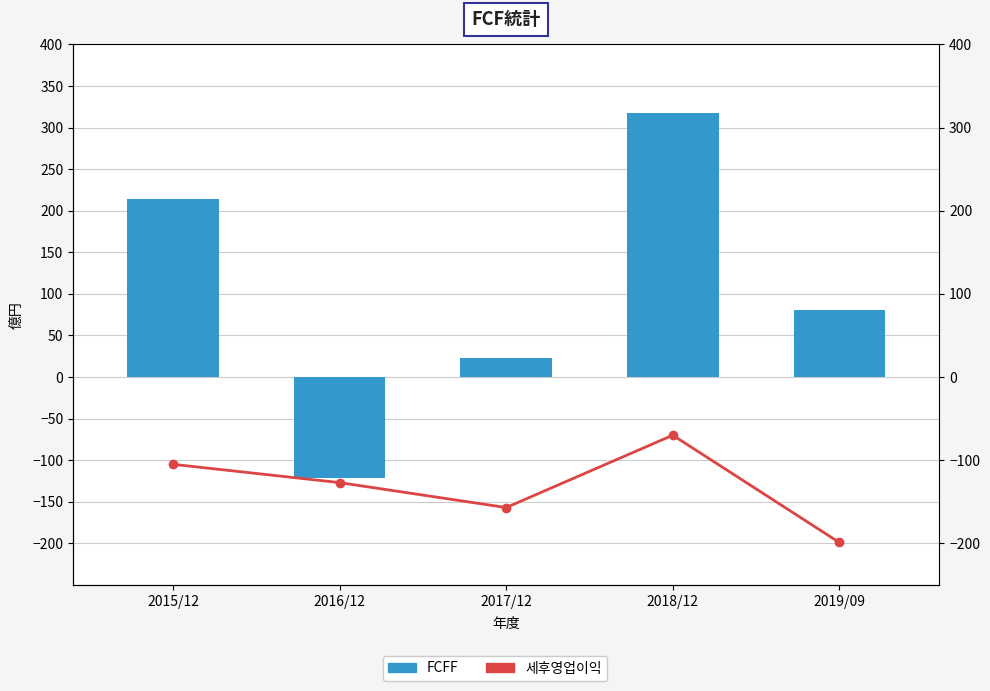

Read the FCFF value at 2019/09, to the nearest 50.

100